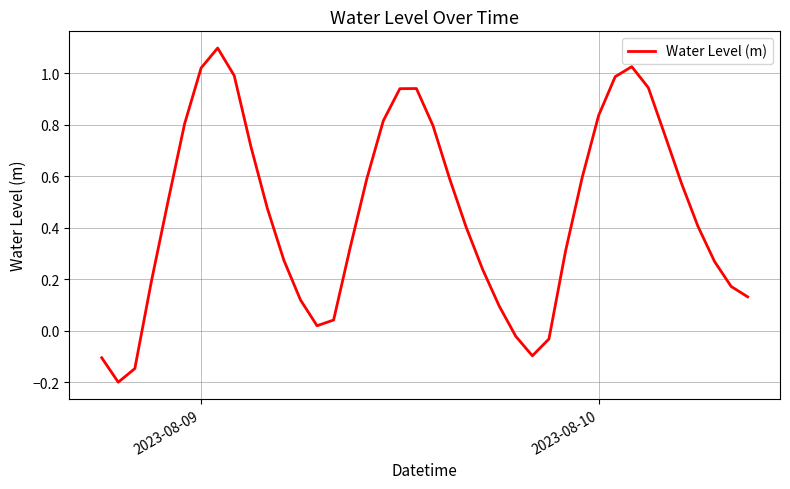

What is the difference between the maximum and minimum values?

1.3